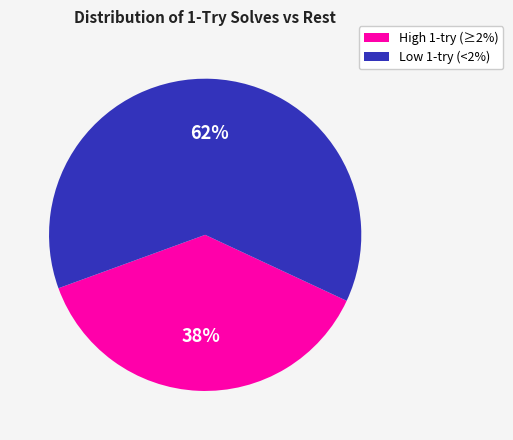

To the nearest percent, what is the average slice percentage?

50%